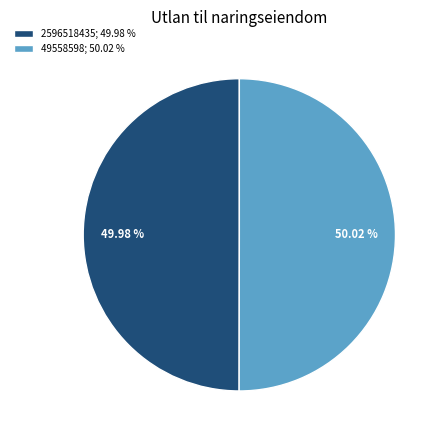

Does any single category account for the majority?

Yes